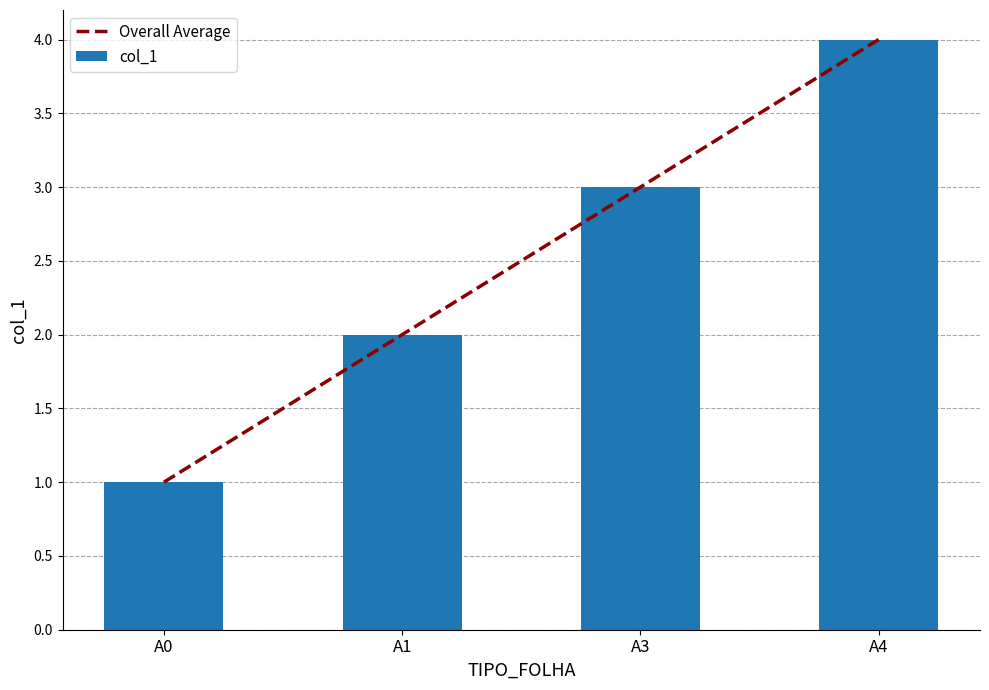

Reading left to right, transcribe all the data shown in this chart.

Overall Average: 1	2	3	4
col_1: 1	2	3	4